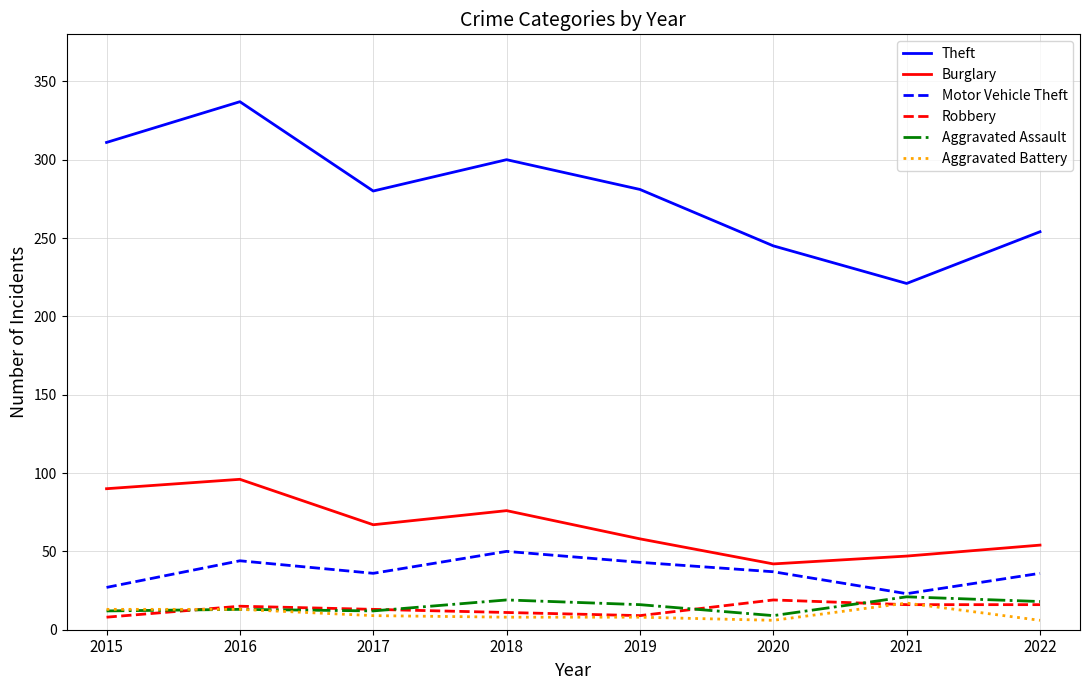

How many lines are shown in the chart?

6